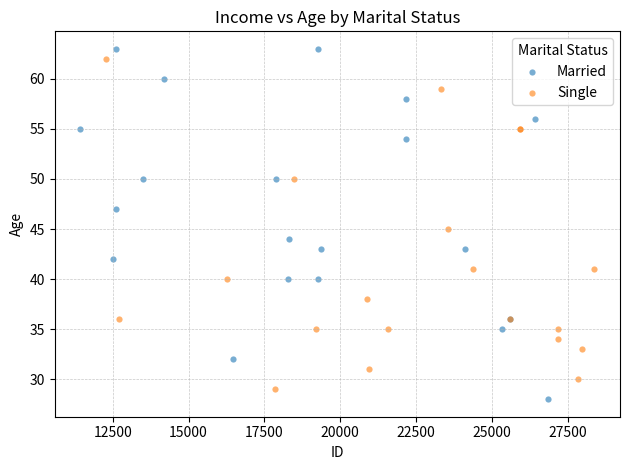

Which series has the widest spread of Y values?

Married